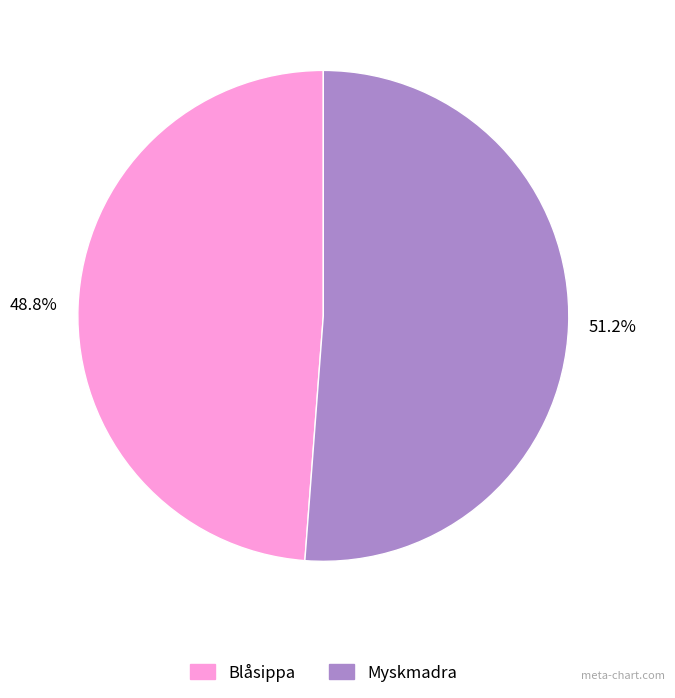

To the nearest percent, what is the difference between the Blåsippa and Myskmadra slice percentages?

2%